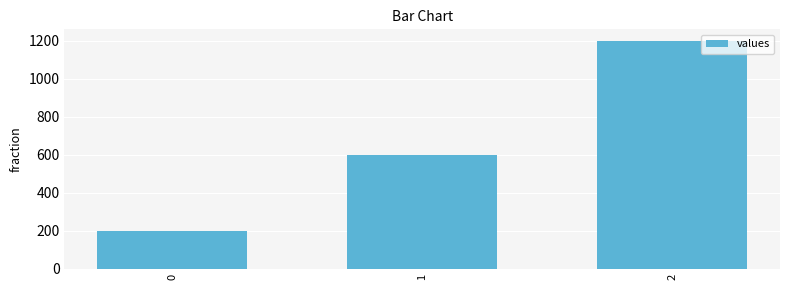

Between 2 and 1, which is larger?

2